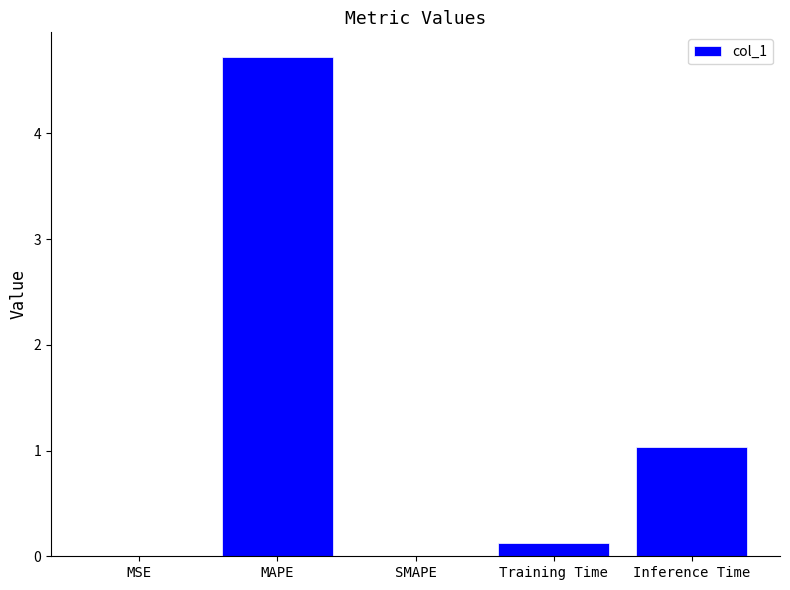

Between Inference Time and MSE, which is larger?

Inference Time